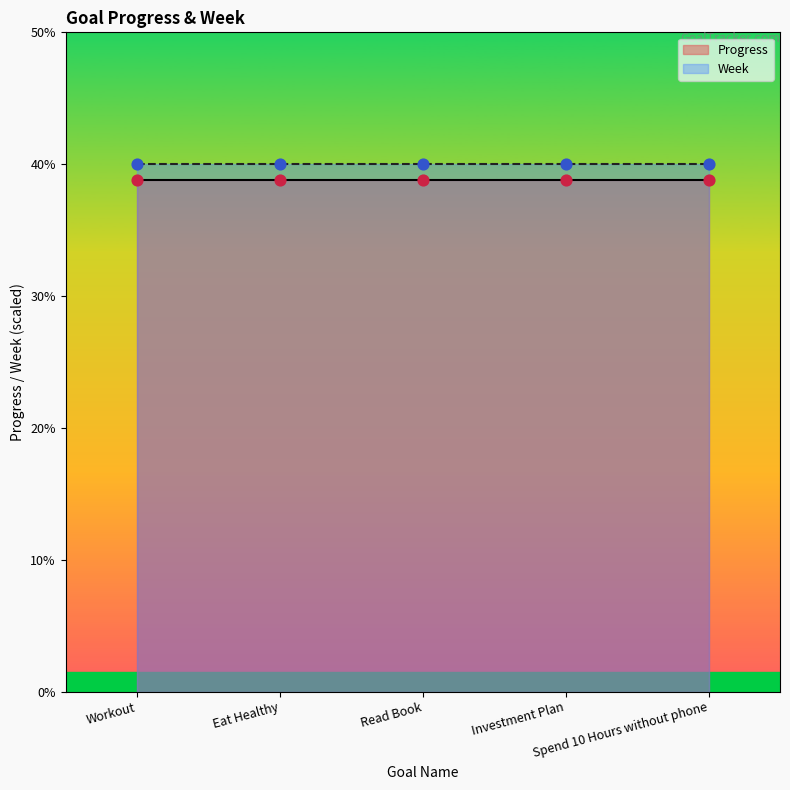

Is the value of Progress at Eat Healthy greater than the value of Week at Read Book?

No